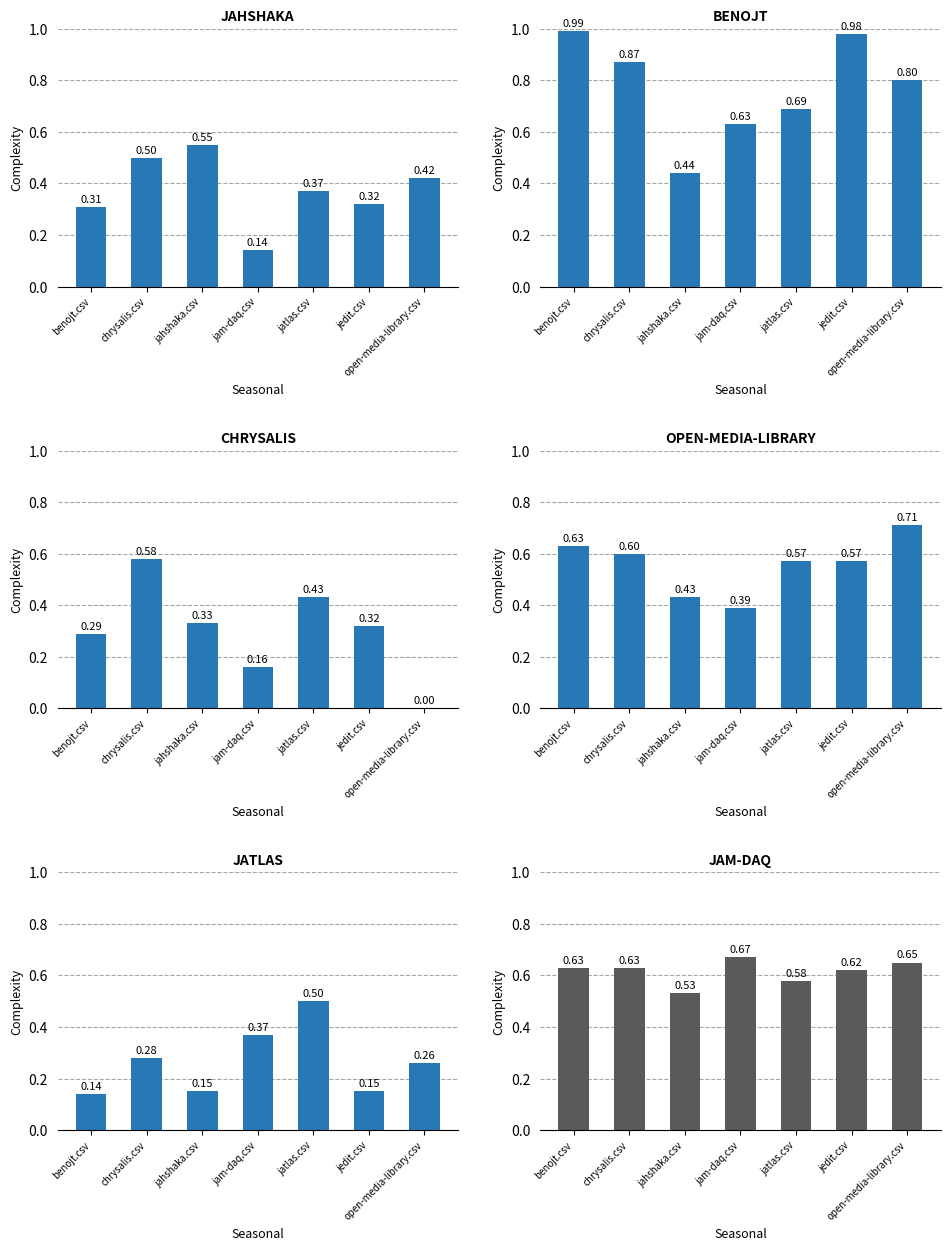

Between jedit.csv and open-media-library.csv, which series saw the biggest shift?

chrysalis.csv